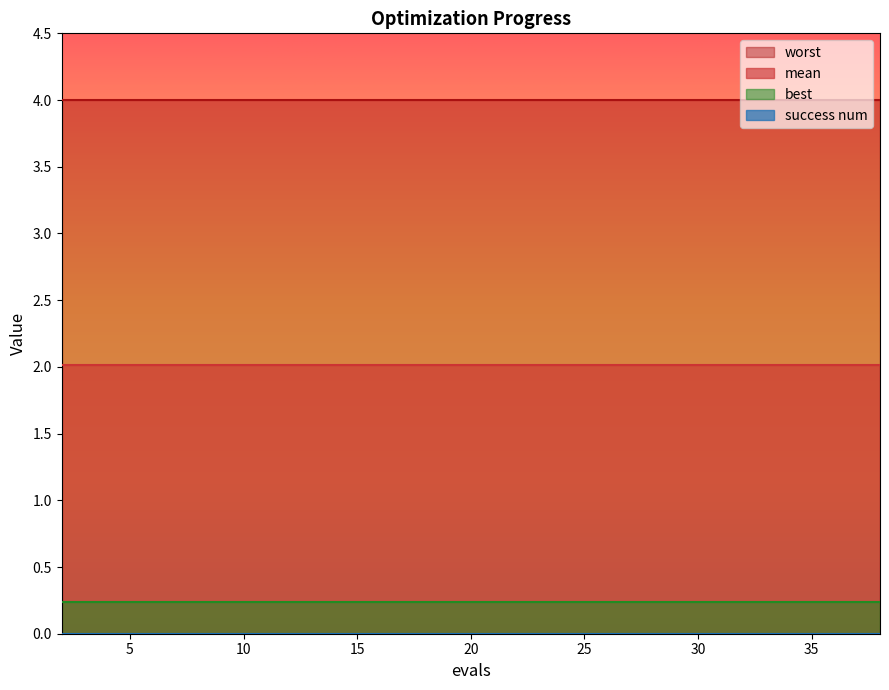

What is the average value of the best series?

0.2